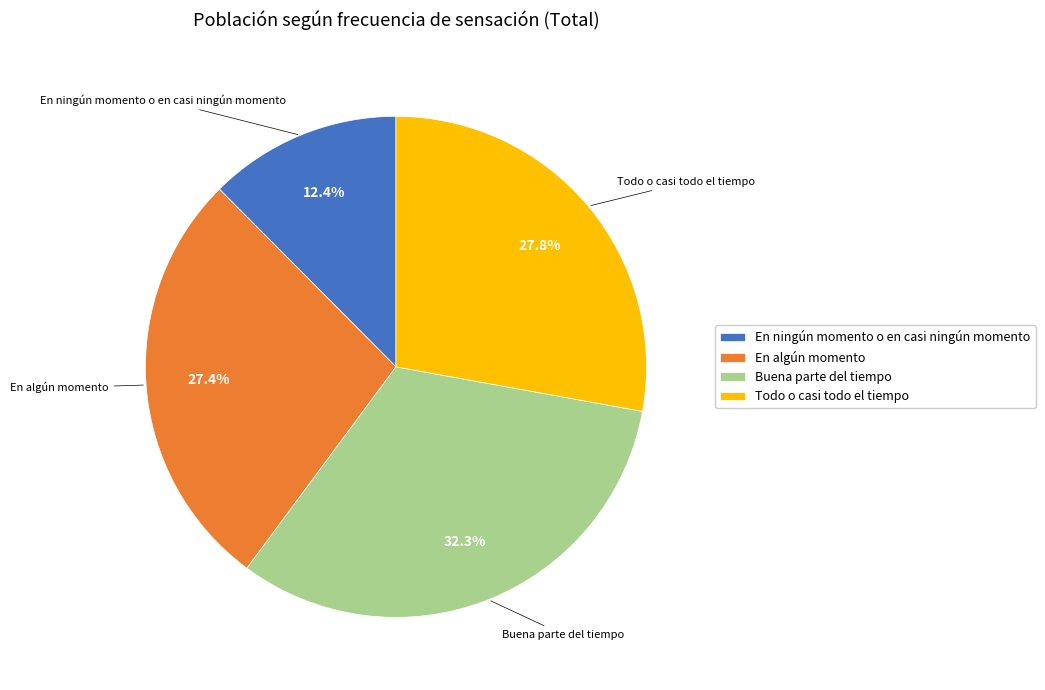

Which category has the smallest portion of the pie?

En ningún momento o en casi ningún momento